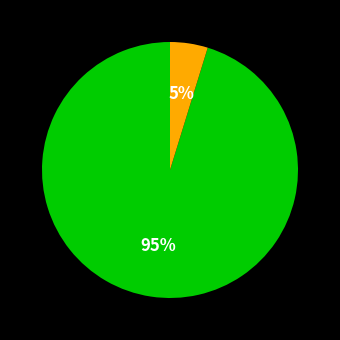

To the nearest percent, what is the average slice percentage?

50%